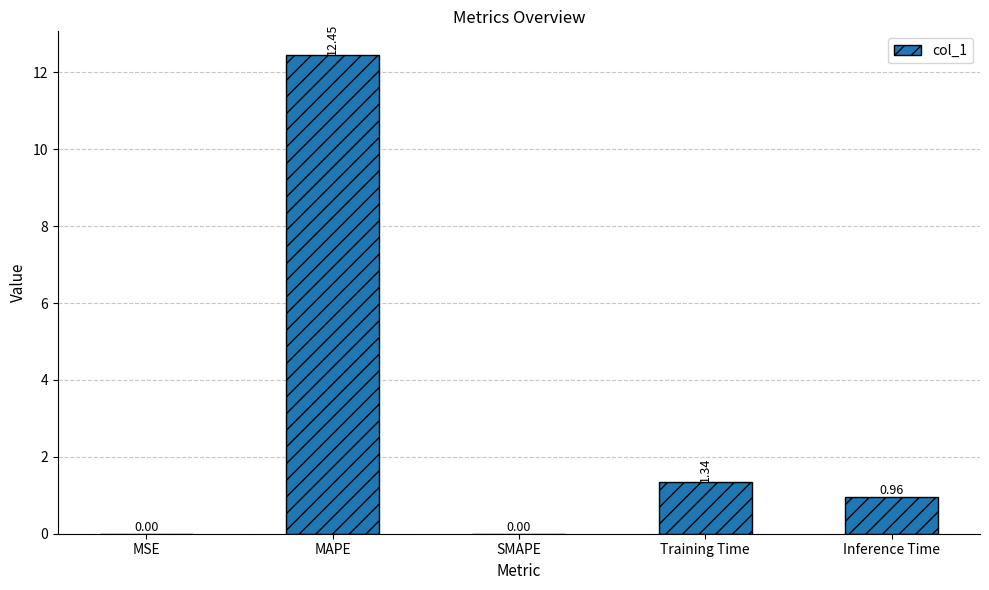

What is the sum of the values at Training Time and MAPE?

13.8